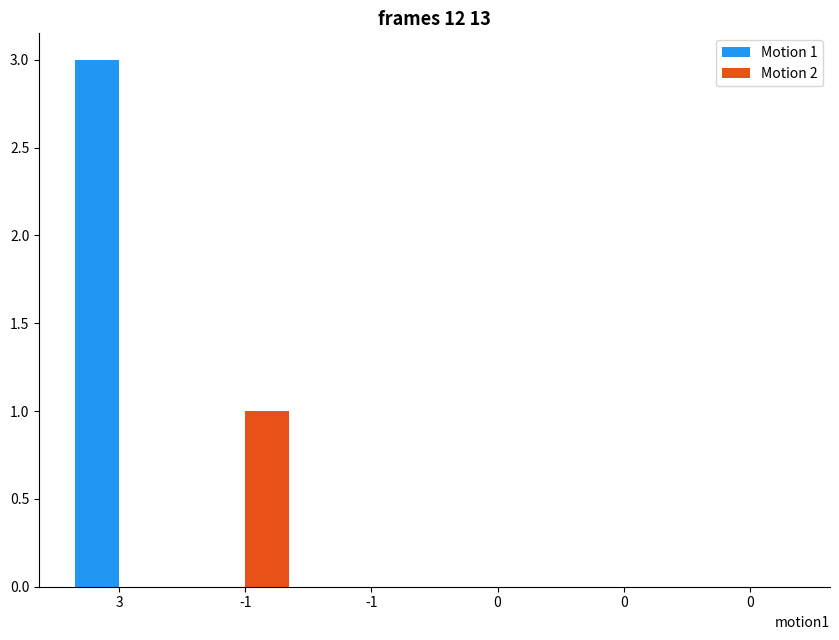

What are all the series names shown in the legend?

Motion 1, Motion 2